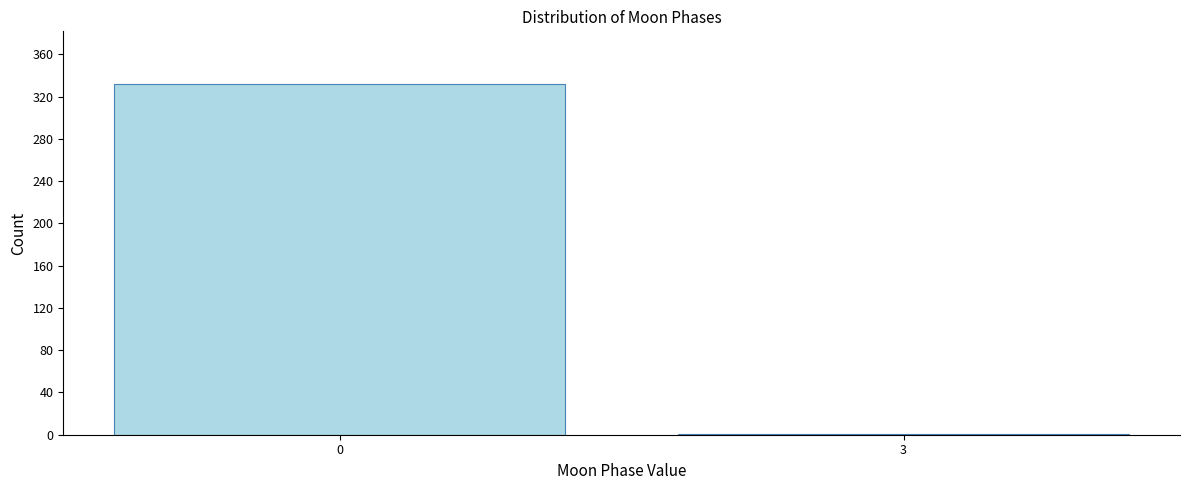

Reading left to right, list all the values displayed in this chart.

0=332	3=1